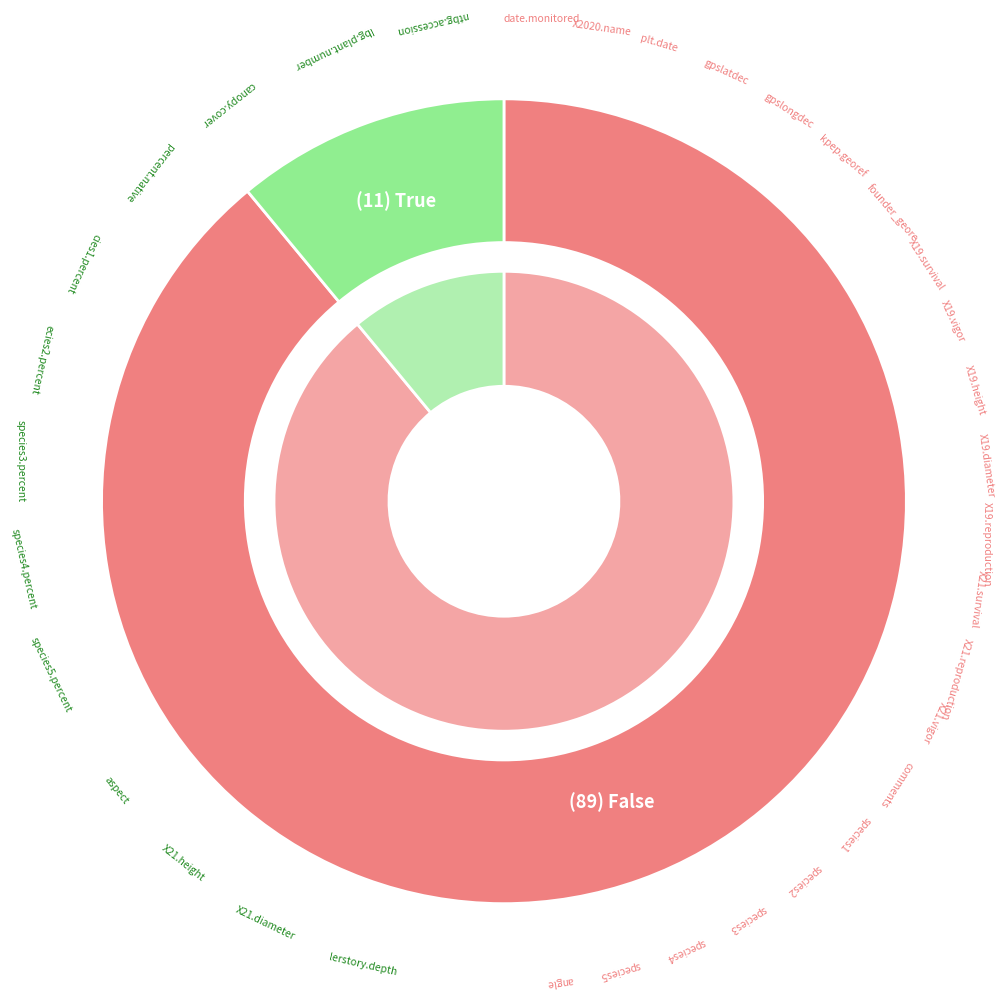

What is the majority slice?

False